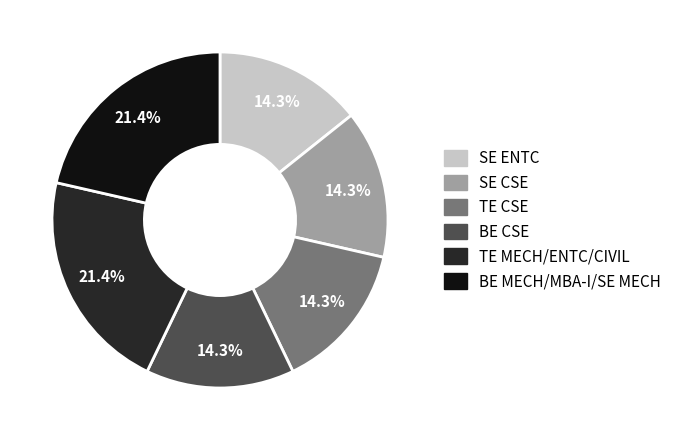

Is there a majority slice in this chart?

No